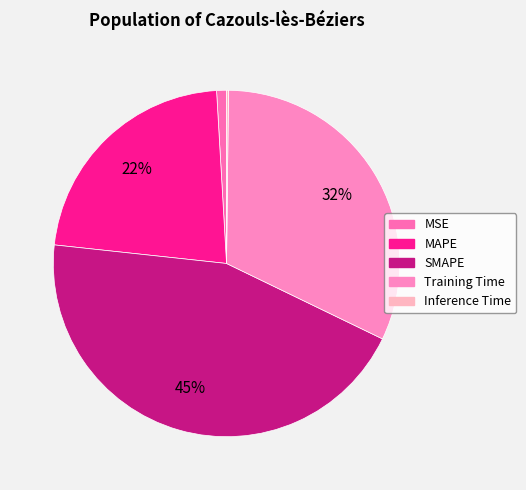

To the nearest percent, what portion does Training Time represent?

32%